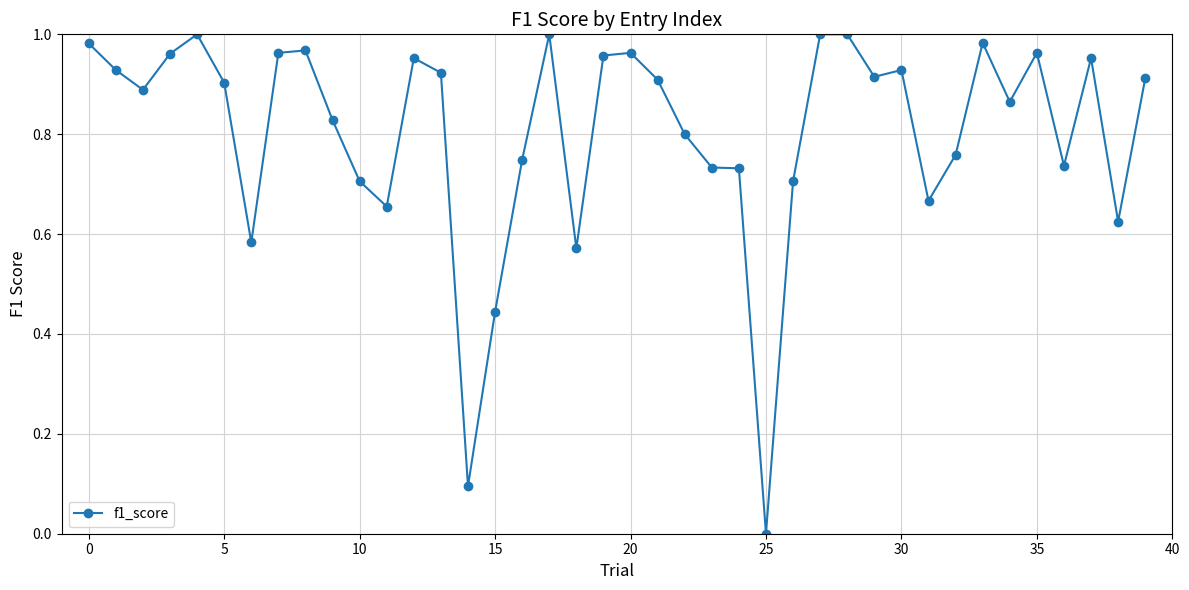

True or false: the data has more than 1 interior local peaks.

True